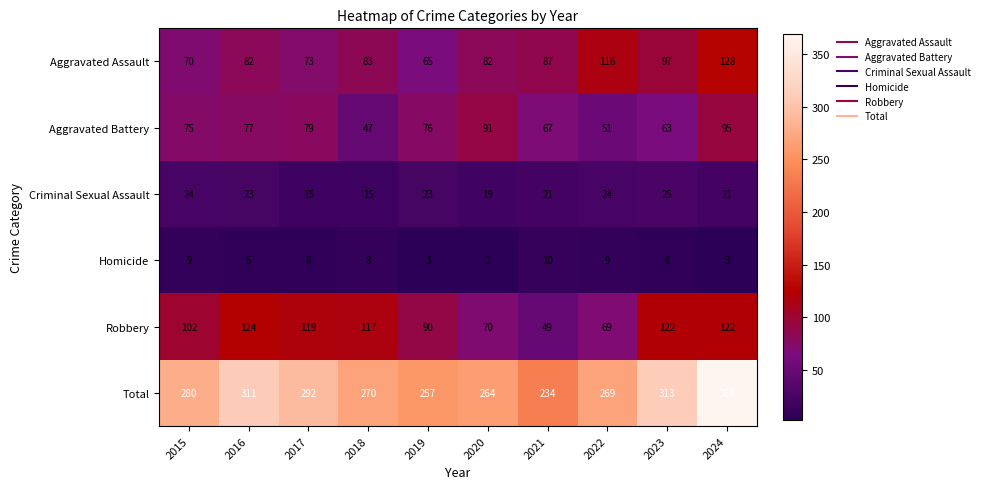

Read the Total value at 2017, to the nearest 10.

290